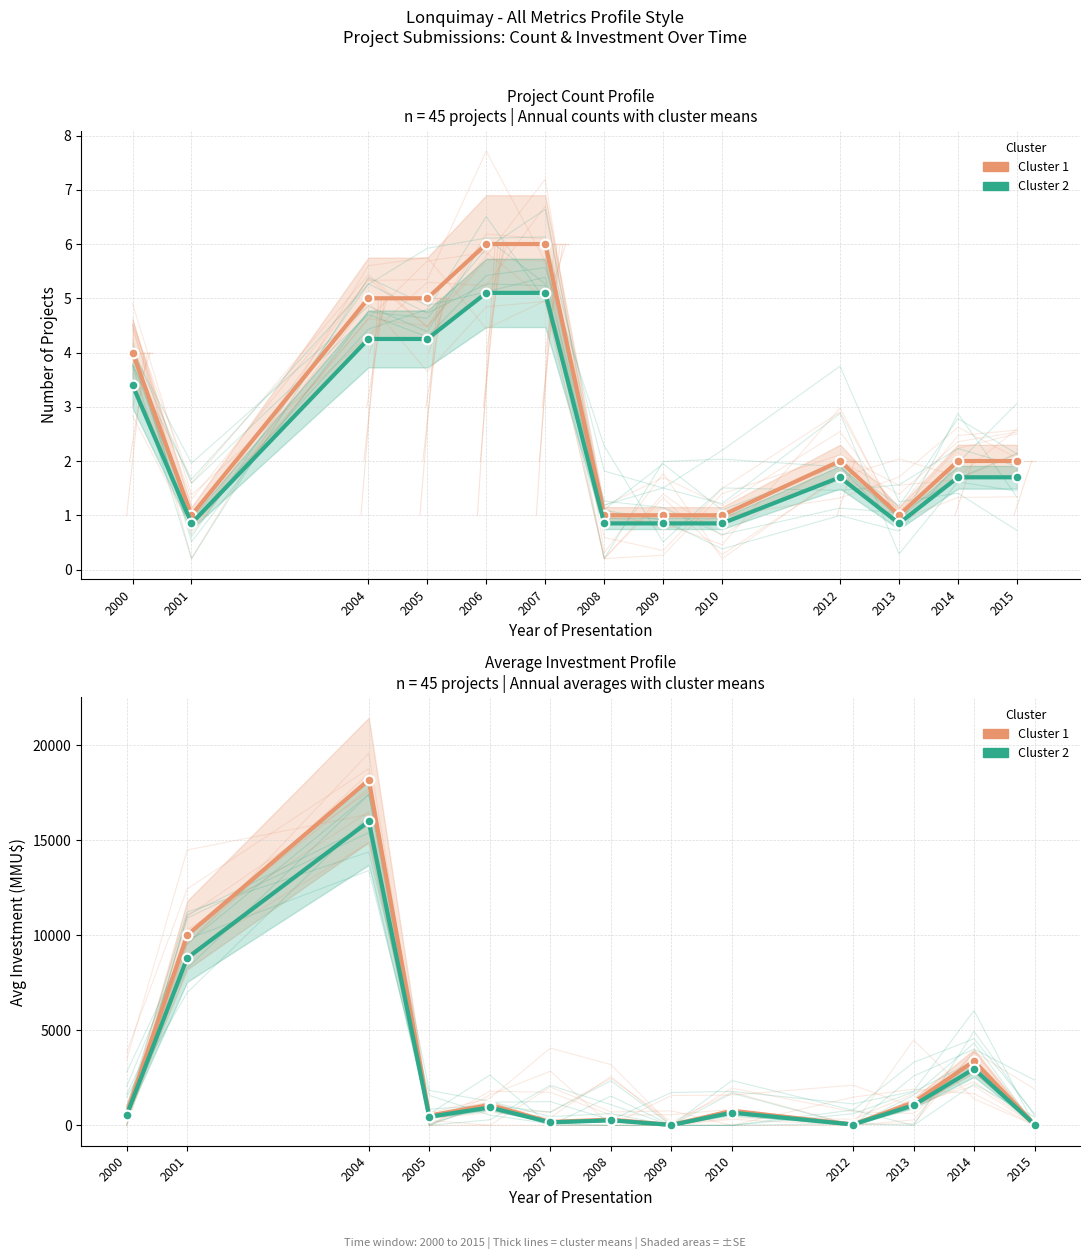

True or false: Avg Investment (Cluster 1) and Avg Investment (Cluster 2) cross at least once.

False